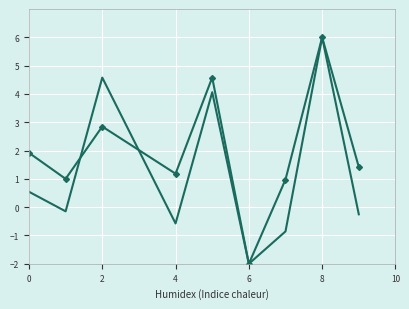

What is the maximum value shown in the chart?

6.0